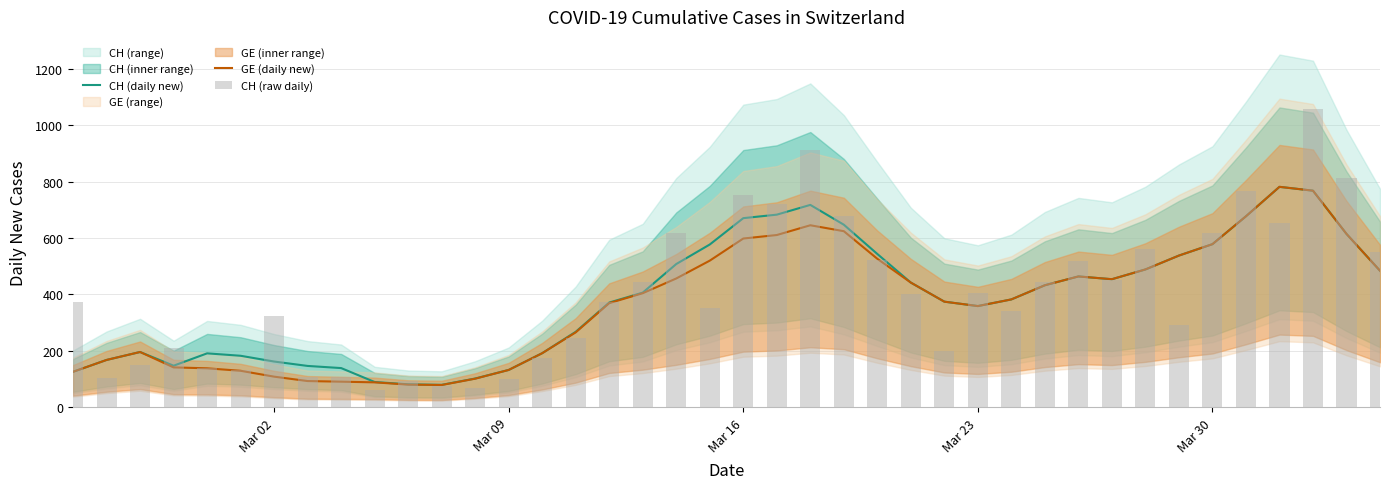

At how many categories does at least one series exceed 564?

11